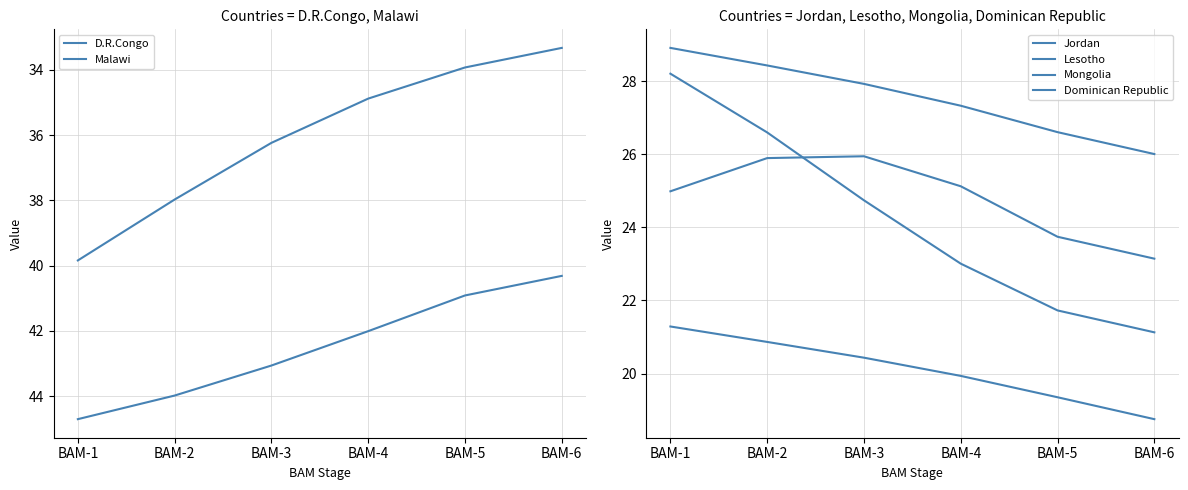

How many series are shown in this chart?

6